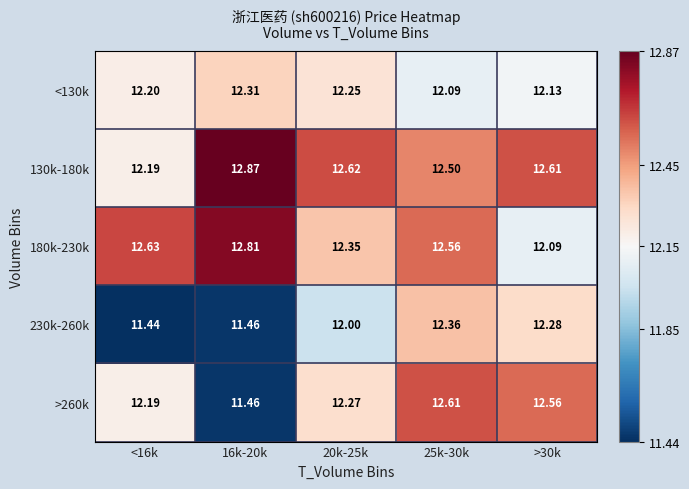

Is the value of 230k-260k at 16k-20k greater than the value of 180k-230k at 20k-25k?

No